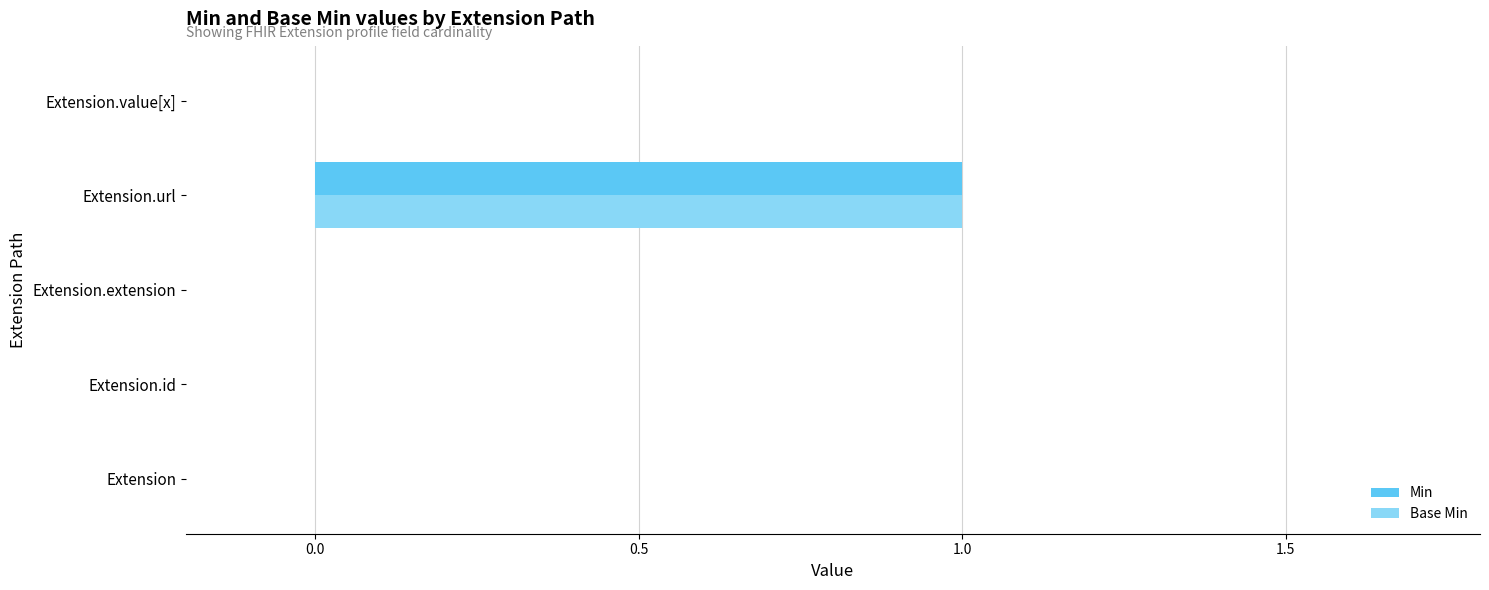

True or false: Base Min has a value of 1 at Extension.url.

True